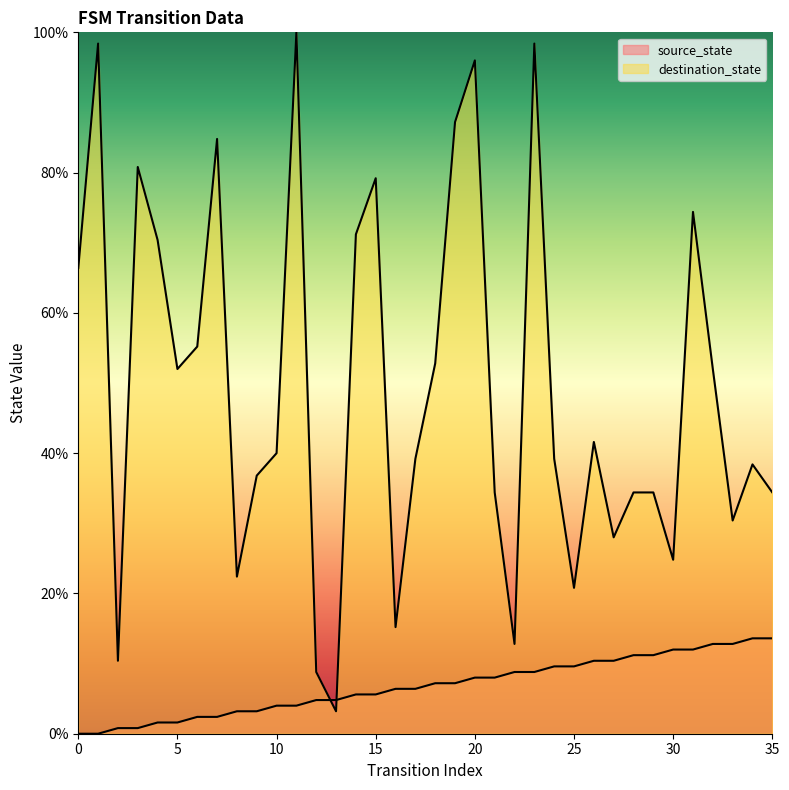

True or false: destination_state has more than 2 points higher than both neighbors.

True